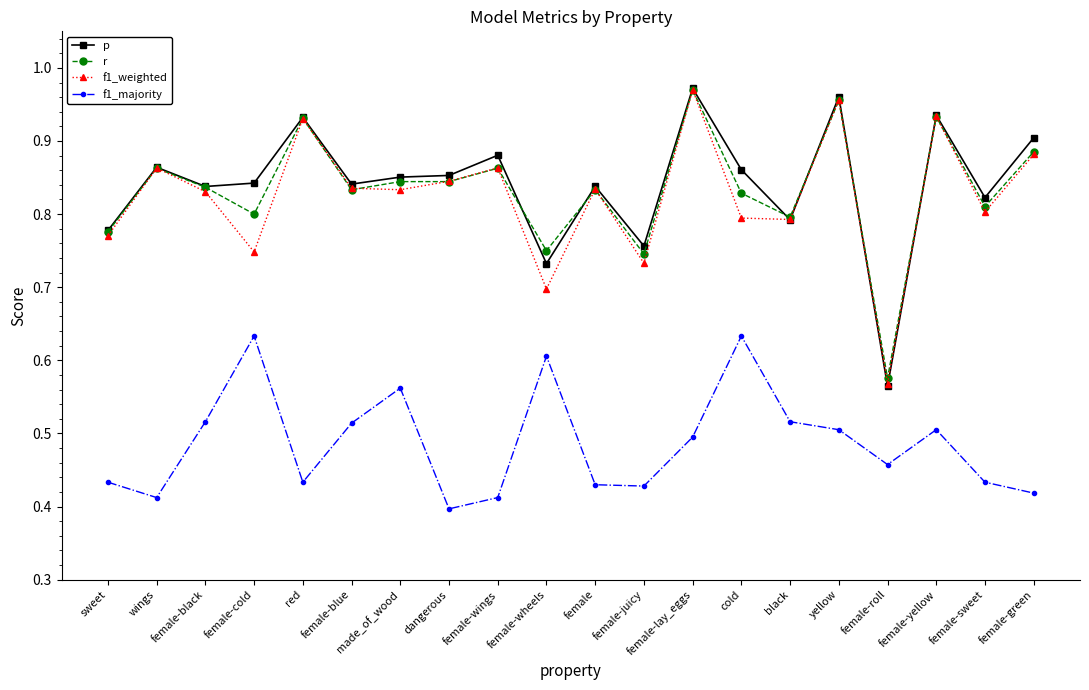

Which category has the highest value across all series?

female-lay_eggs